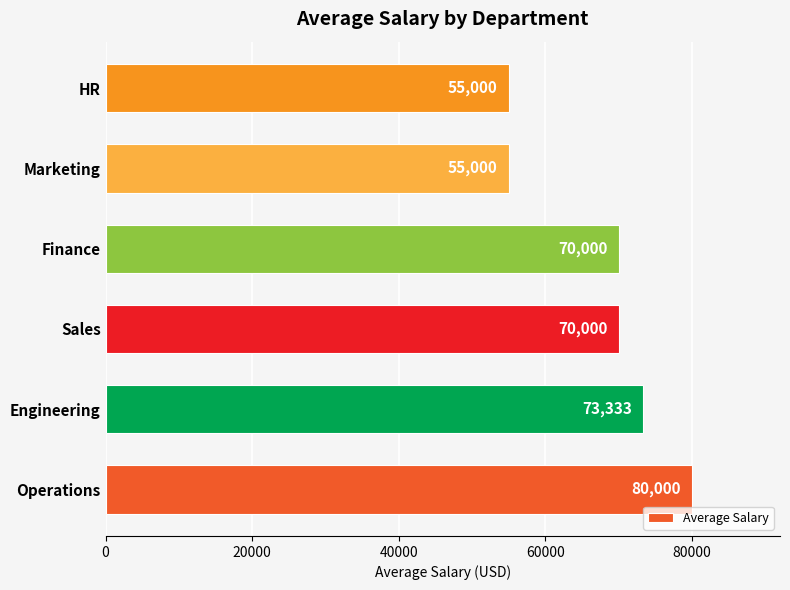

What is the difference between the maximum and second lowest values?

25000